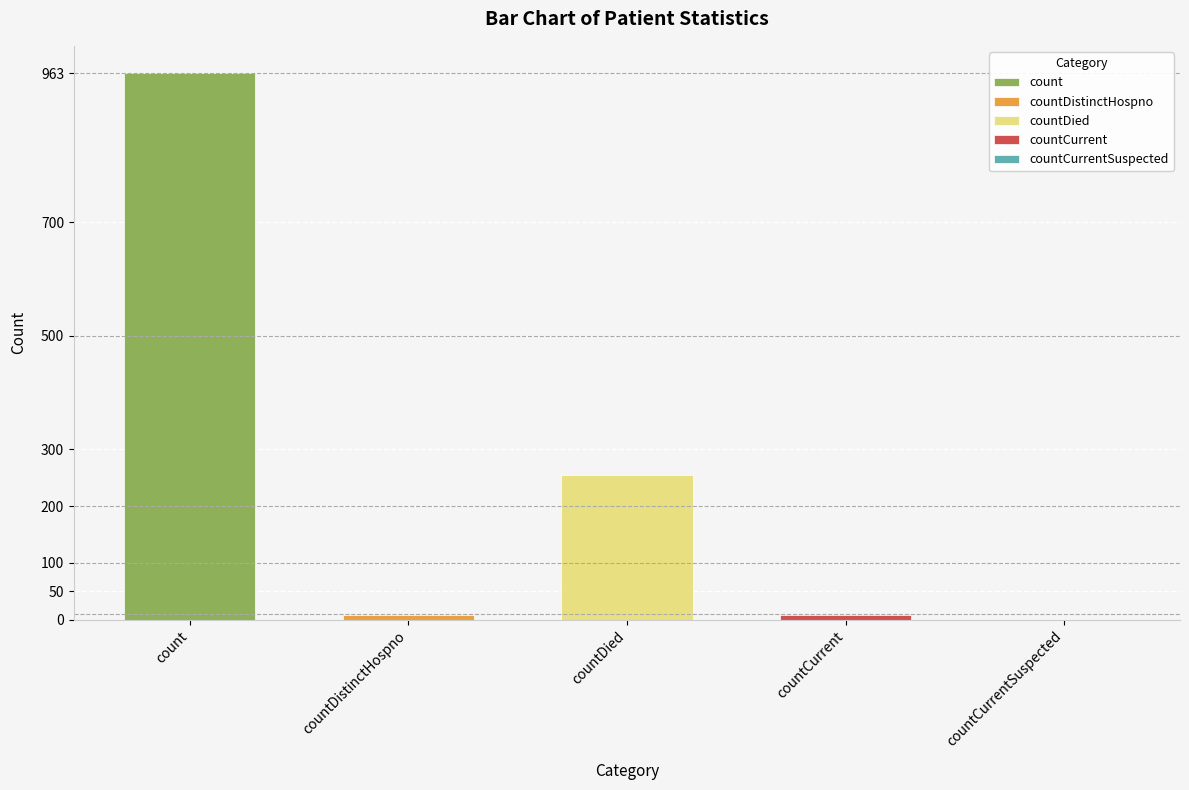

Which label corresponds to the largest value in the chart?

count